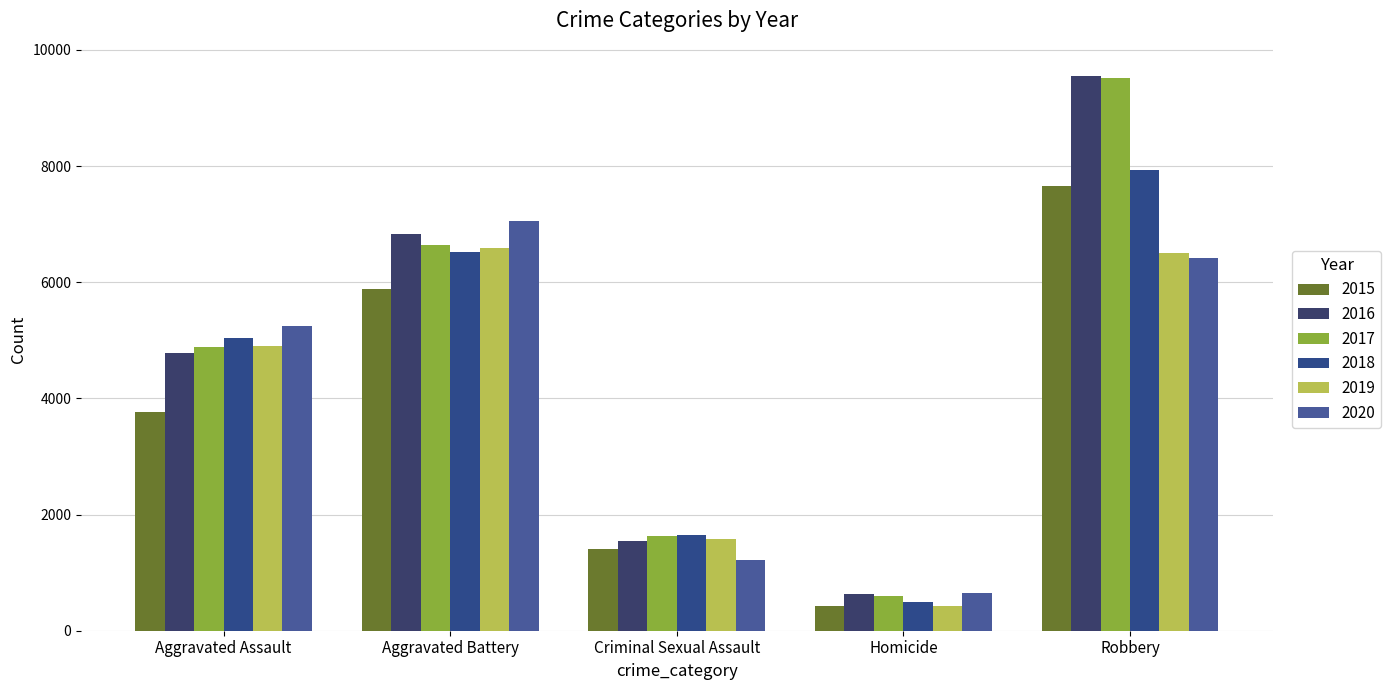

Are the bars grouped side by side (vs. stacked)?

Yes